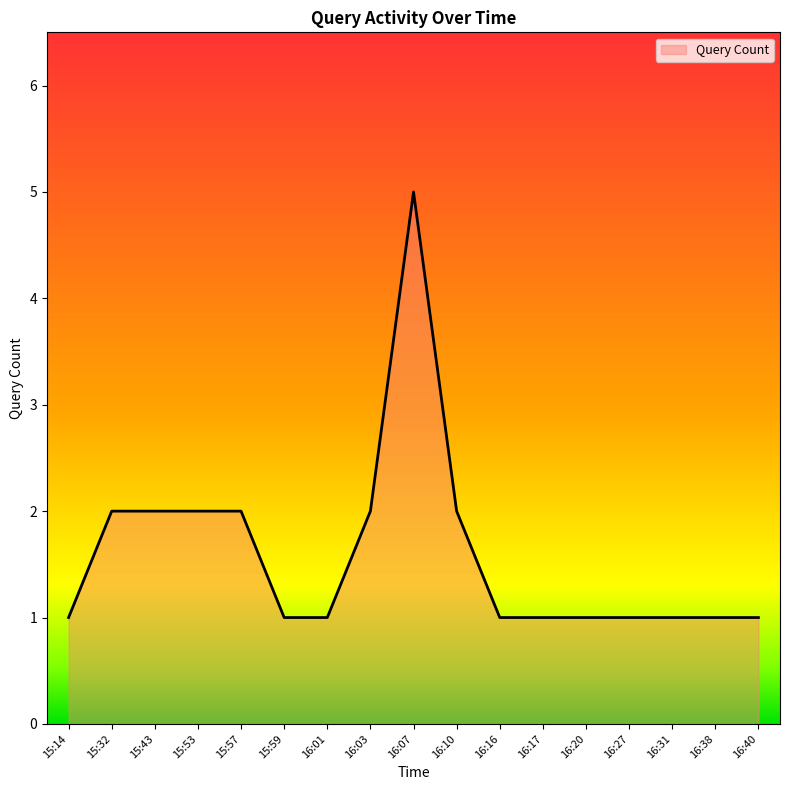

What is the difference between the second highest and second lowest values?

1